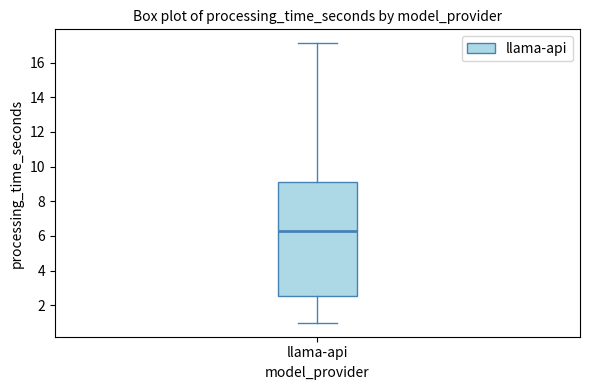

Where does the upper whisker of the box for llama-api end on the y-axis? The values are not printed on the chart, so give them approximately, as read against the axis.

17.2